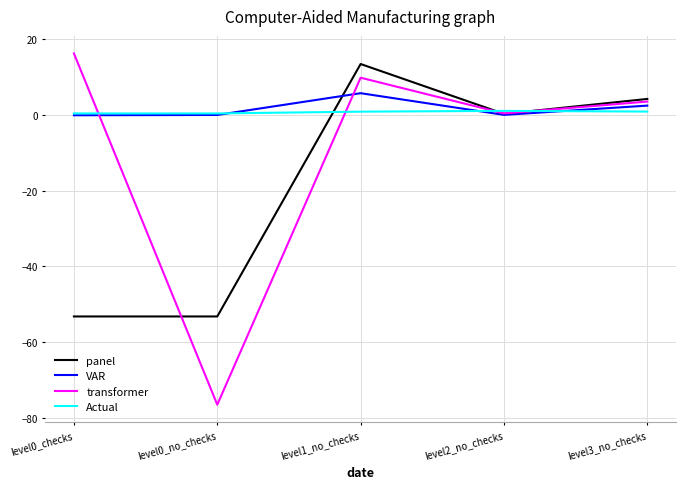

What is the minimum value for transformer?

-76.5